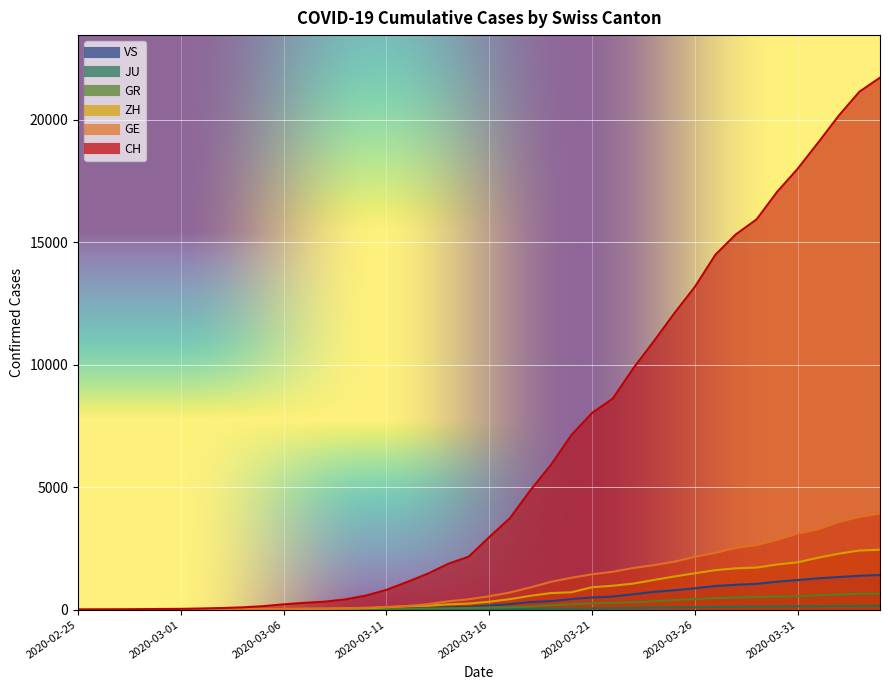

How many values in the CH series are below 2965?

20